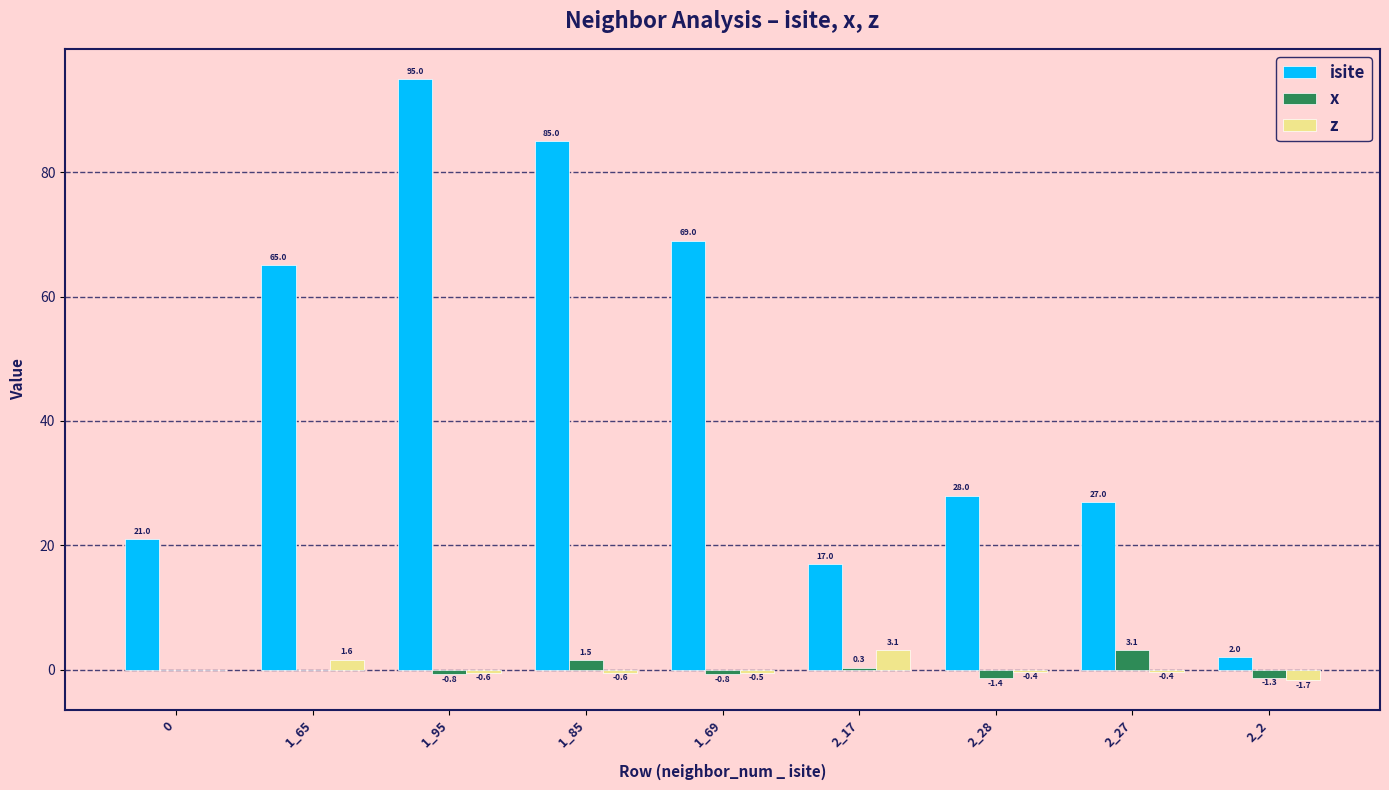

Reading left to right, transcribe all the data shown in this chart.

isite: 0=21.0	1_65=65.0	1_95=95.0	1_85=85.0	1_69=69.0	2_17=17.0	2_28=28.0	2_27=27.0	2_2=2.0
x: 0=0.0	1_65=0.0	1_95=-0.8	1_85=1.5	1_69=-0.8	2_17=0.3	2_28=-1.4	2_27=3.1	2_2=-1.3
z: 0=0.0	1_65=1.6	1_95=-0.6	1_85=-0.6	1_69=-0.5	2_17=3.1	2_28=-0.4	2_27=-0.4	2_2=-1.7